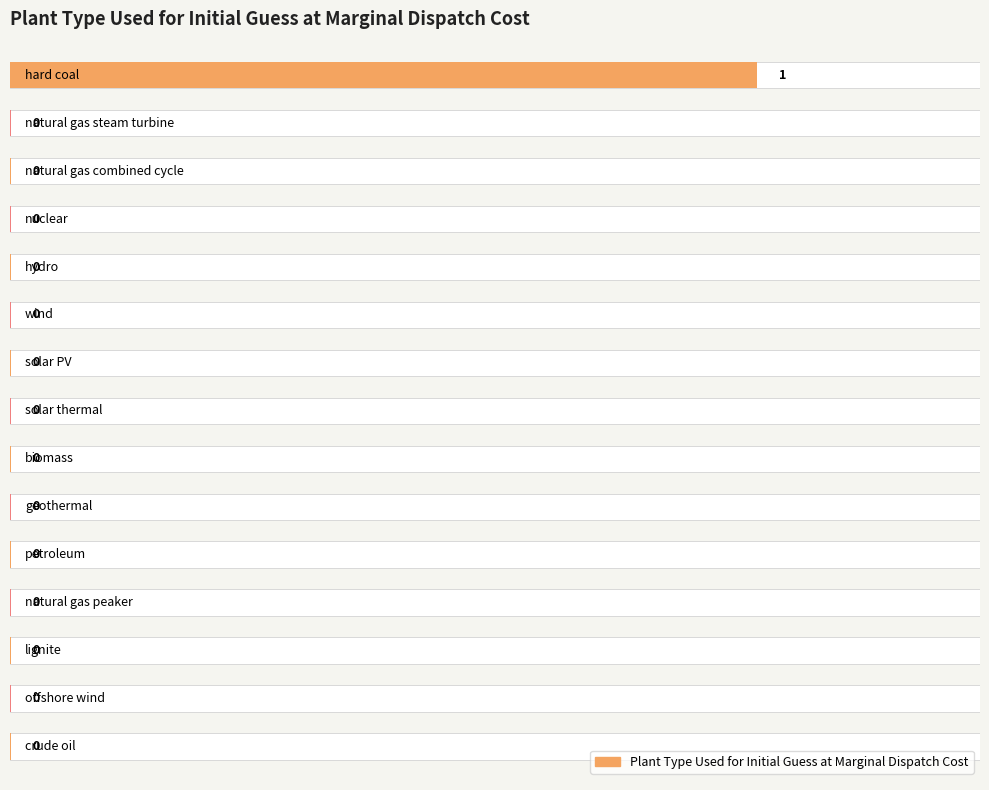

Which label corresponds to the largest value in the chart?

hard coal